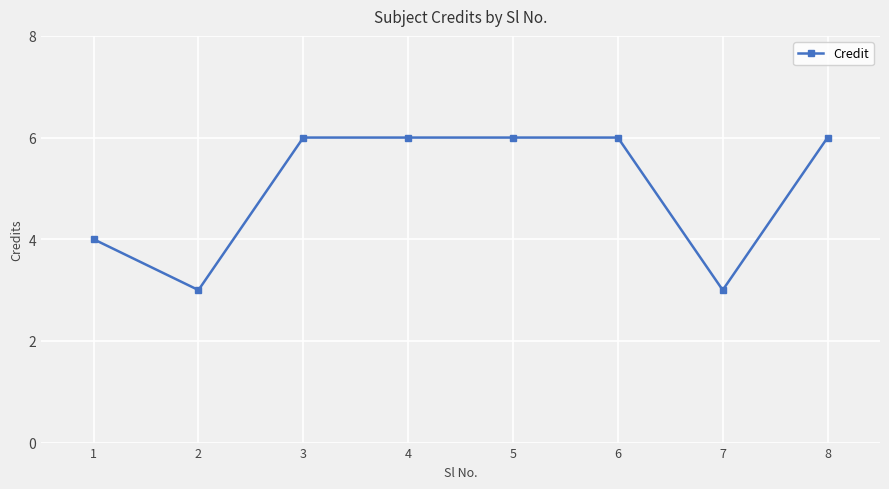

The value at 8 is 6. True or false?

True